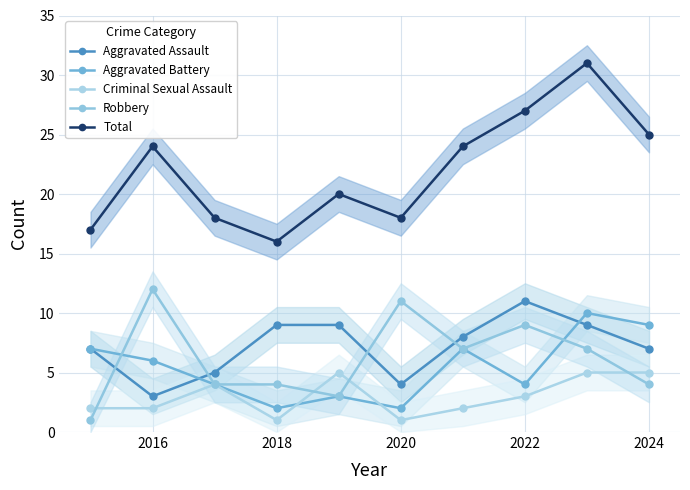

What is the total value across all series at 2016?

47